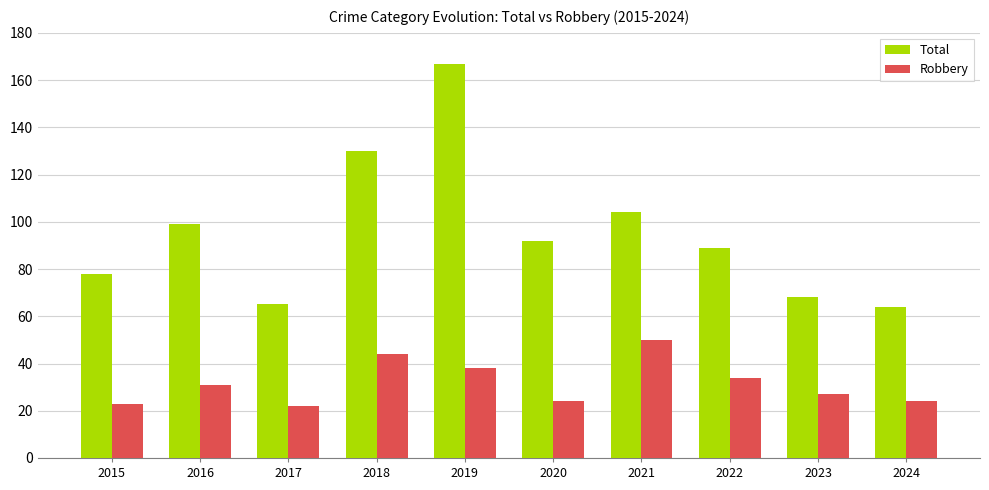

What is the spread (max minus min) of values at 2015?

55